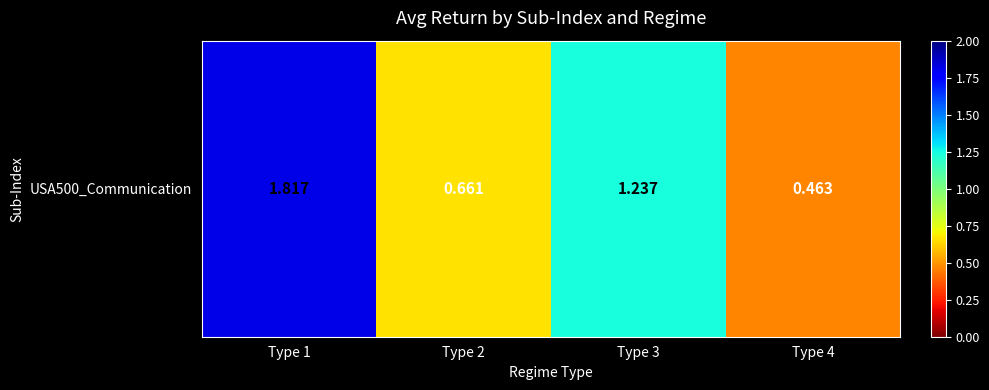

Reading left to right, extract all data points from this chart.

1.8	0.7	1.2	0.5